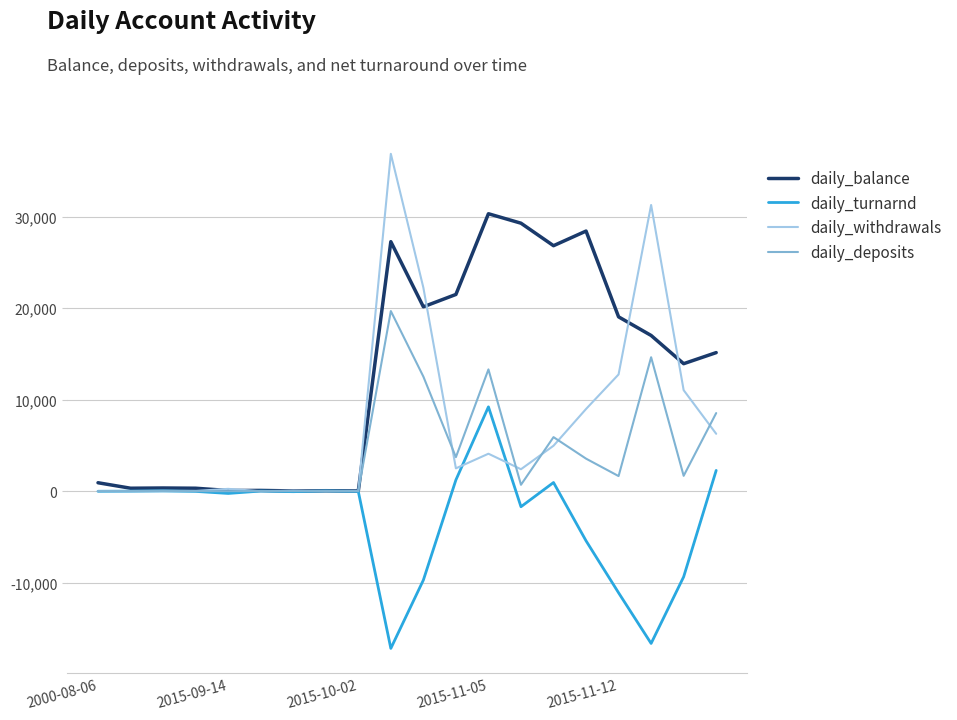

What is the maximum value shown in the chart?

36884.1